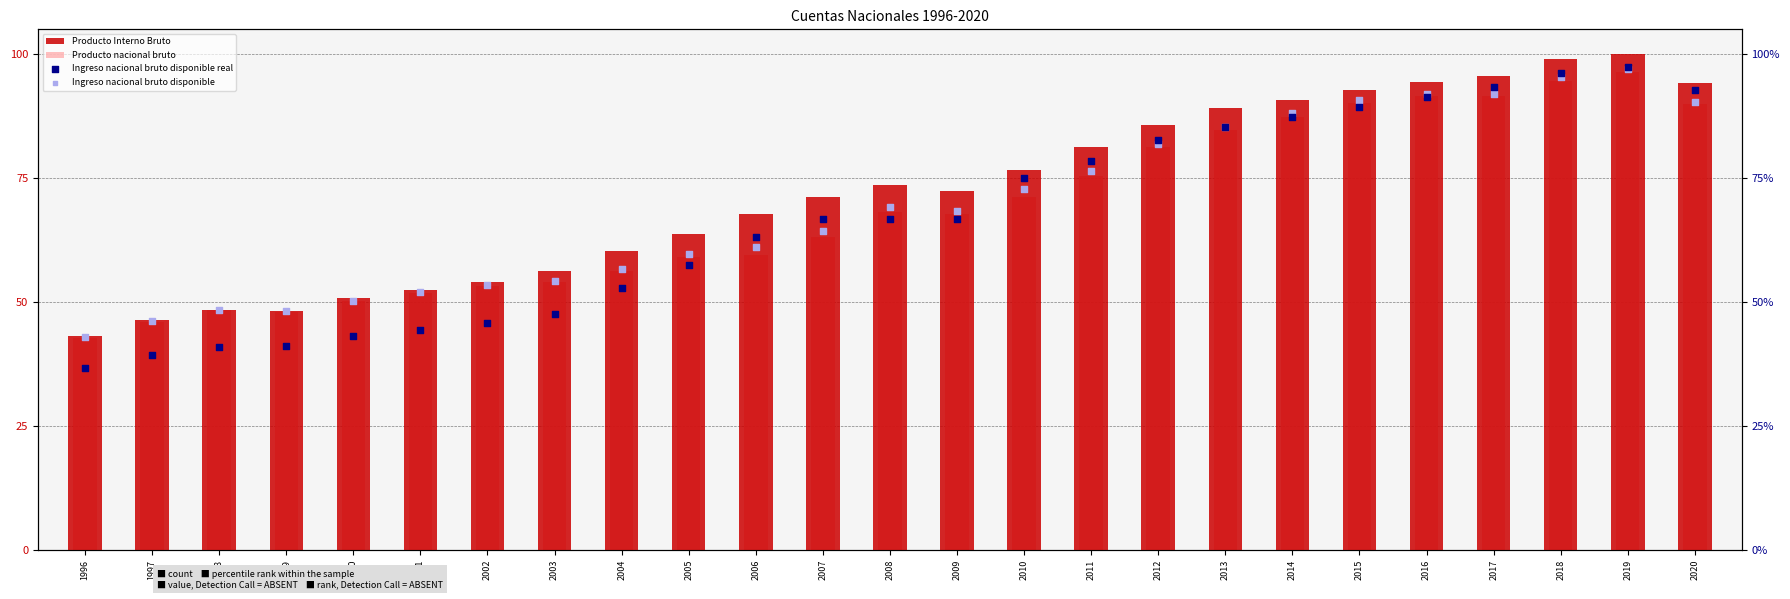

What are all the series names shown in the legend?

Producto Interno Bruto, Producto nacional bruto, Ingreso nacional bruto disponible real, Ingreso nacional bruto disponible